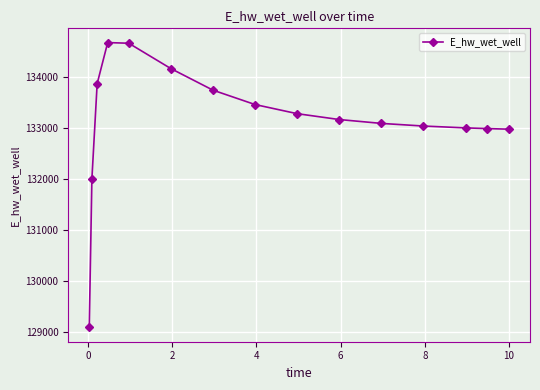

What is the difference between the second highest and minimum values?

5572.1